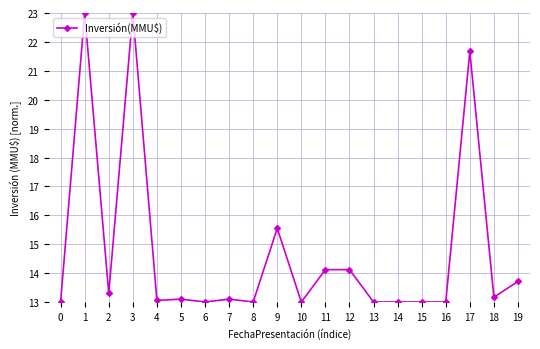

Does the chart have visible grid lines?

Yes